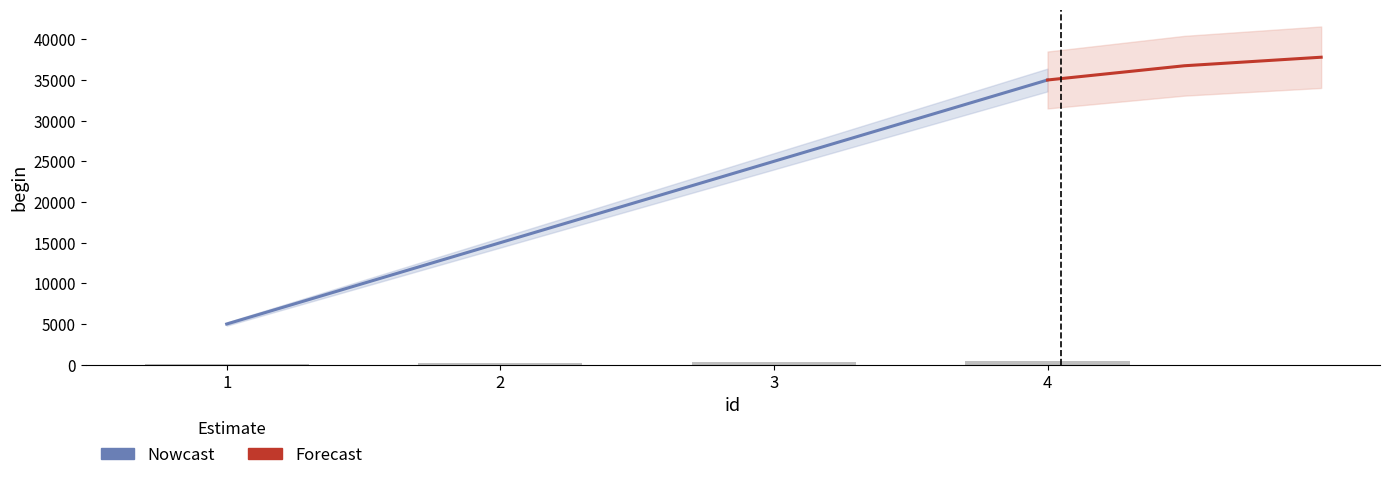

What is the value of the 2nd bar from the left?

15000